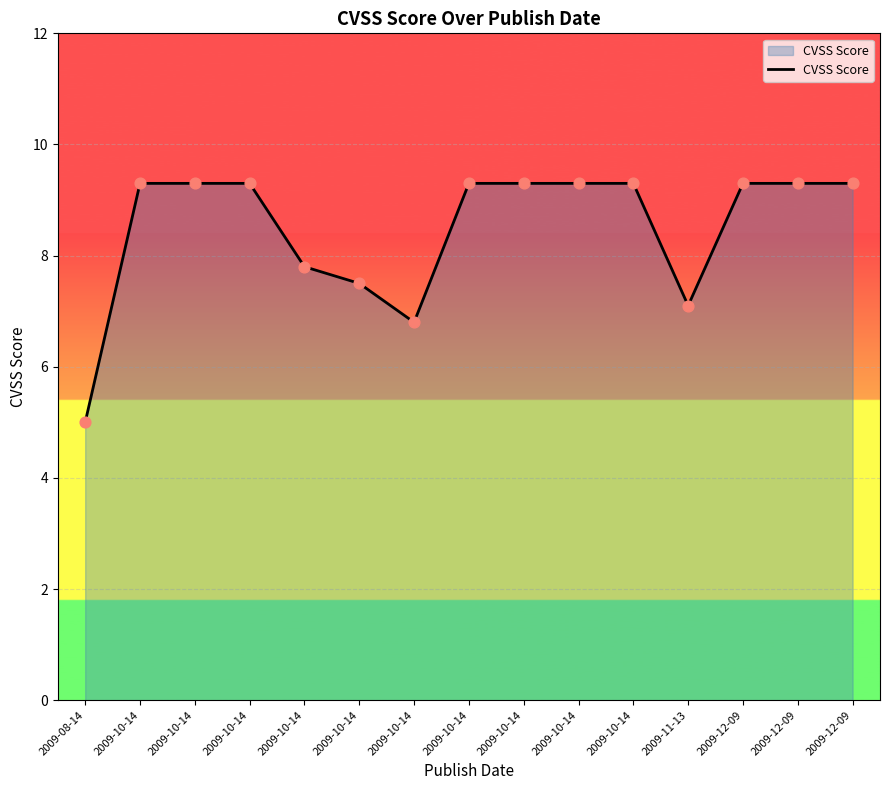

How many lines are shown in the chart?

1